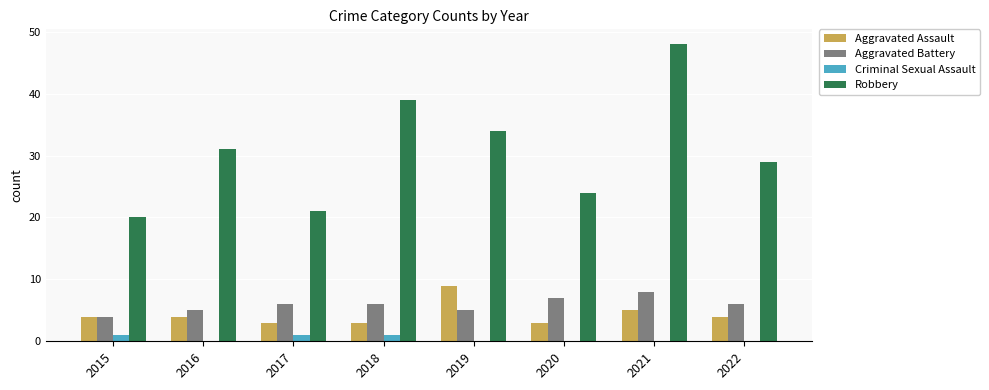

Which series has the largest total across all categories?

Robbery